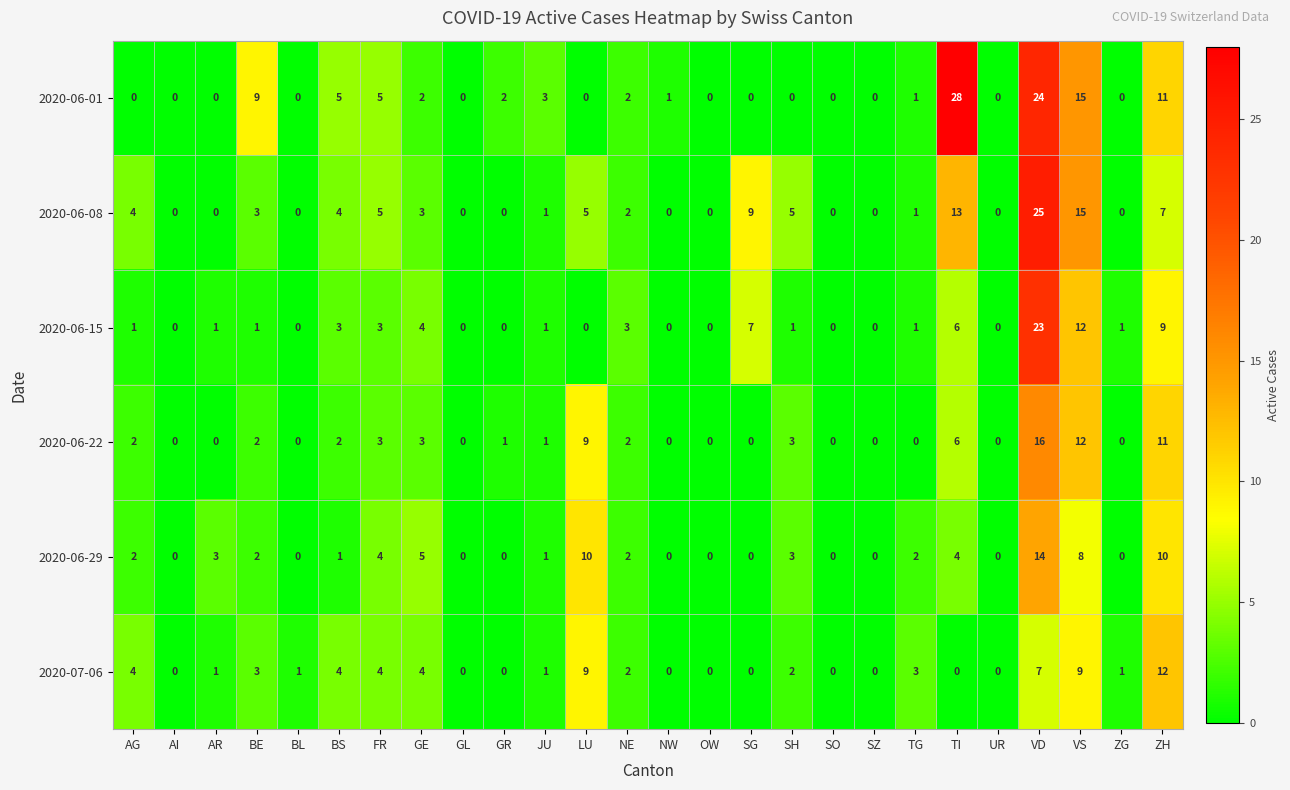

Is it true that 2020-06-15 equals 6 at TI?

True